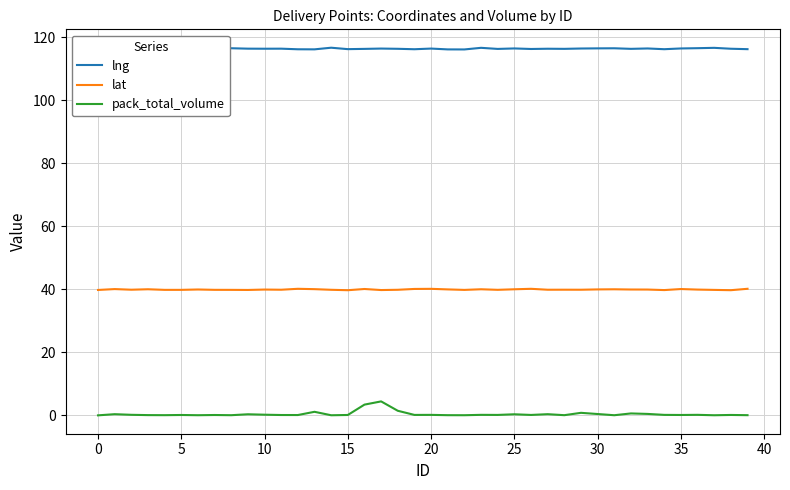

How many lines are shown in the chart?

3